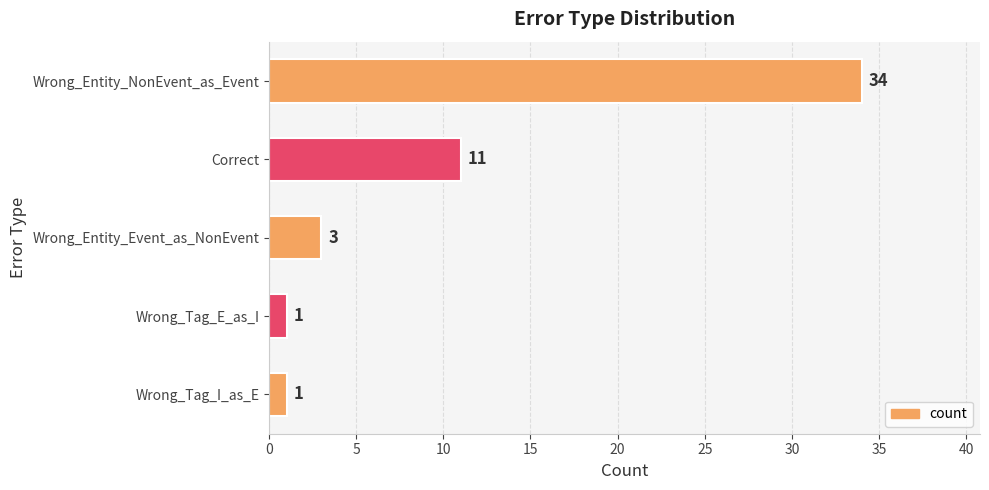

Count the number of data series in this chart.

1